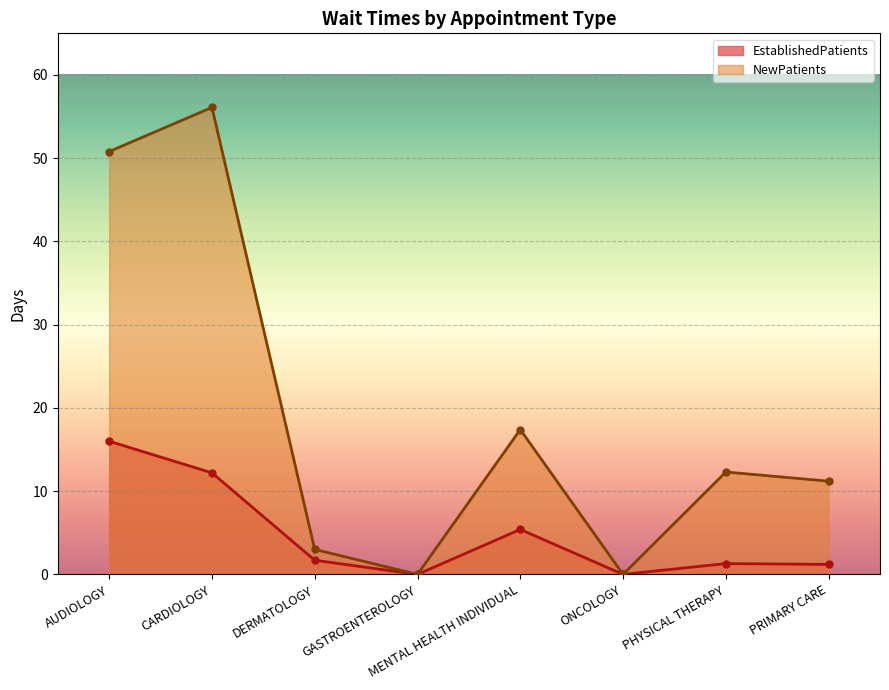

Reading left to right, what are all the values shown in this chart?

EstablishedPatients: 16.0	12.2	1.7	0.0	5.4	0.0	1.3	1.2
NewPatients: 50.8	56.1	3.0	0.0	17.4	0.0	12.3	11.2